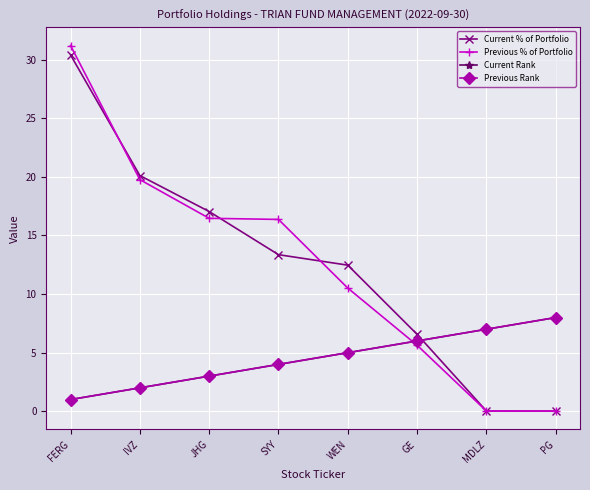

Where do Previous % of Portfolio and Previous Rank first cross each other?

WEN and GE